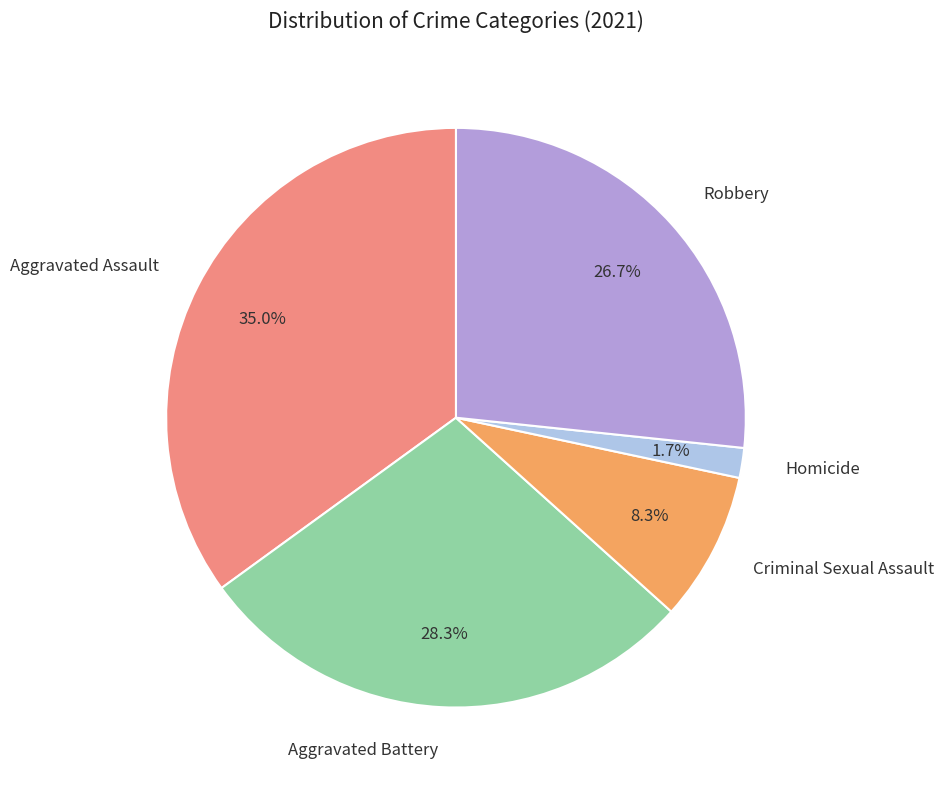

To the nearest percent, what is the combined percentage of Criminal Sexual Assault and Robbery?

35%